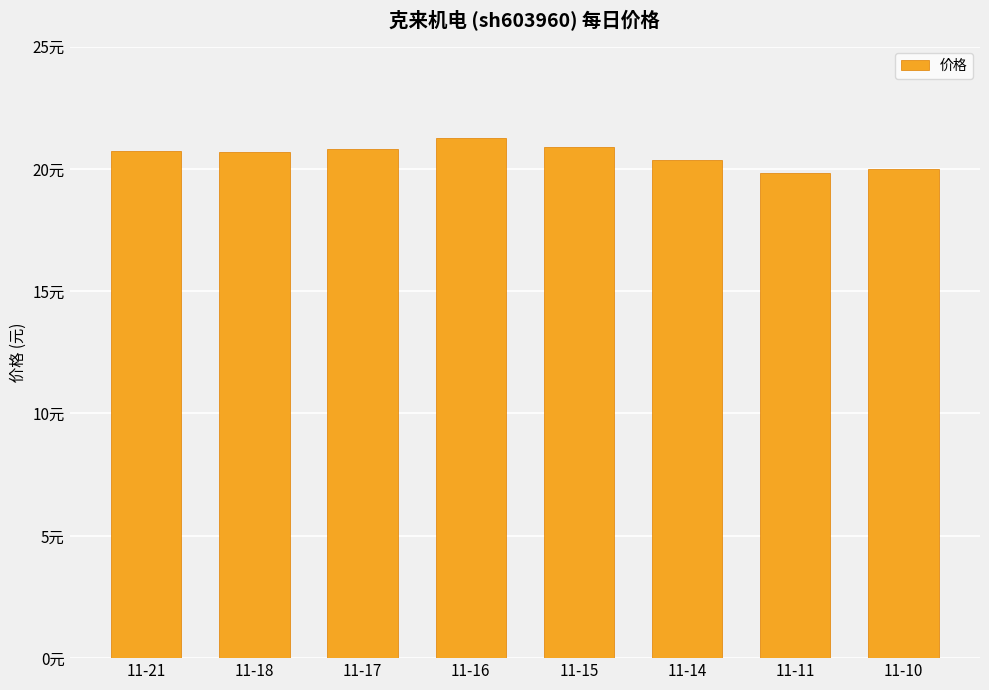

Does the chart contain any negative values?

No